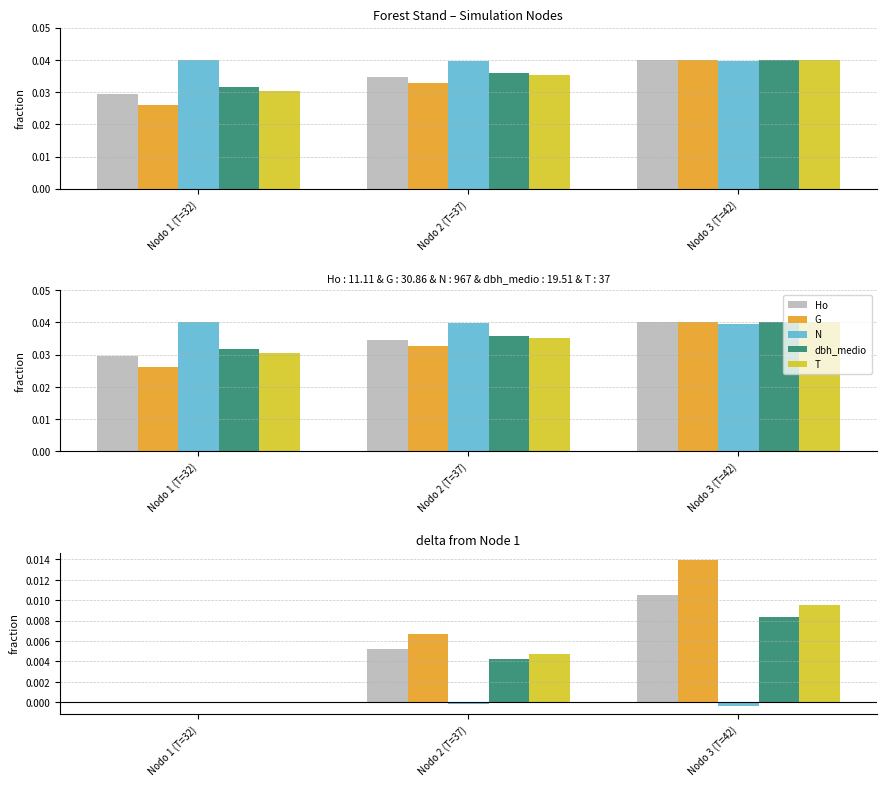

How many dbh_medio values are between 0 and 1?

3